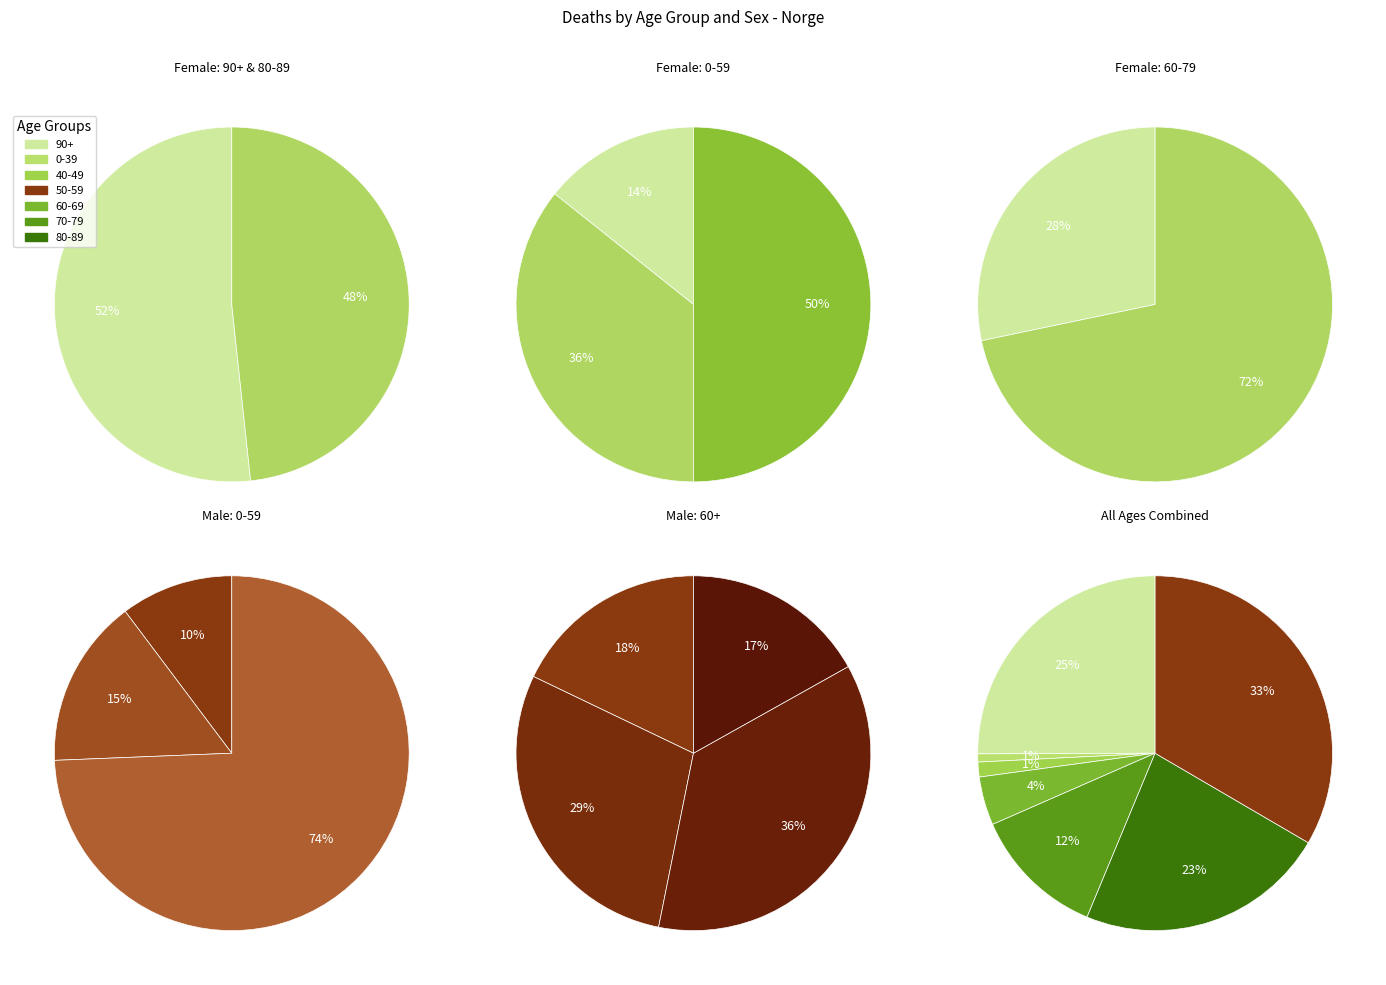

True or false: 40-49 accounts for 9% of the total.

False